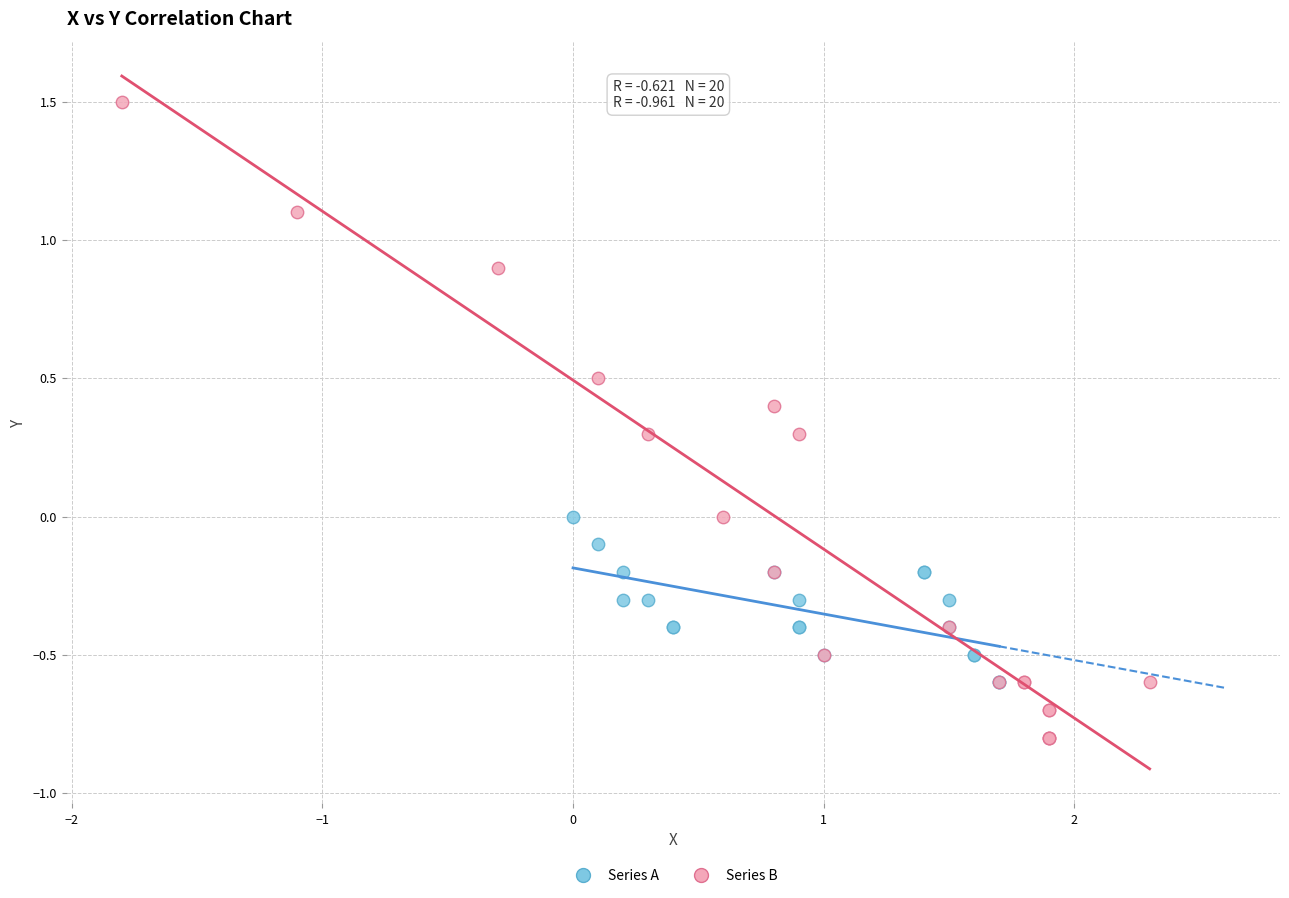

Which series contains the highest Y value?

Series B